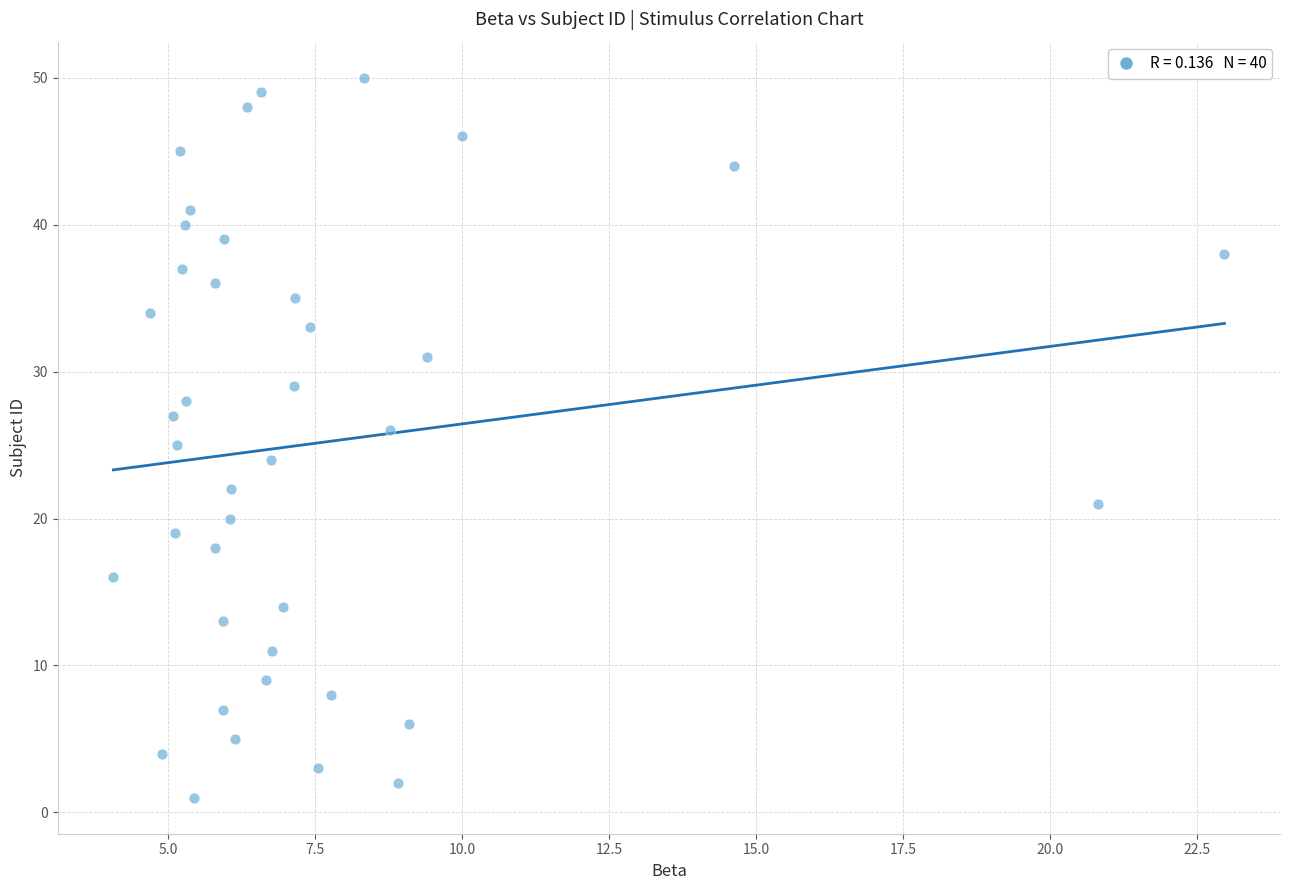

What is the range of Y values (max minus min)?

49